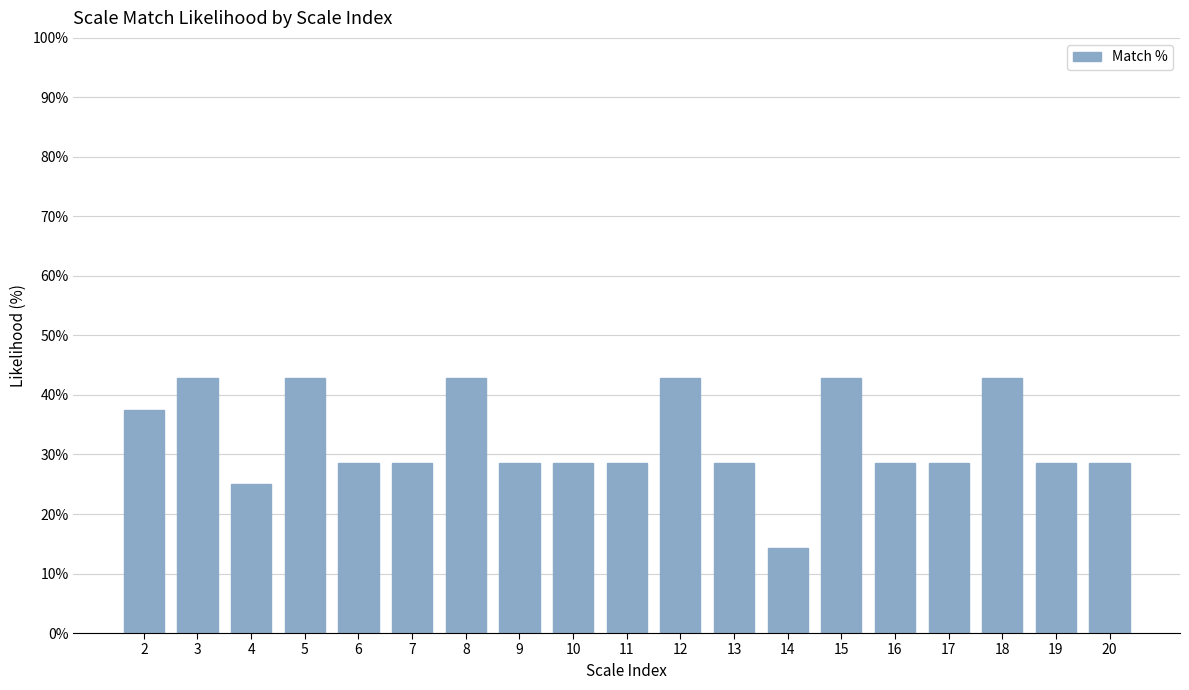

Reading right to left, what are all the values shown in this chart?

28.6	28.6	42.9	28.6	28.6	42.9	14.3	28.6	42.9	28.6	28.6	28.6	42.9	28.6	28.6	42.9	25.0	42.9	37.5